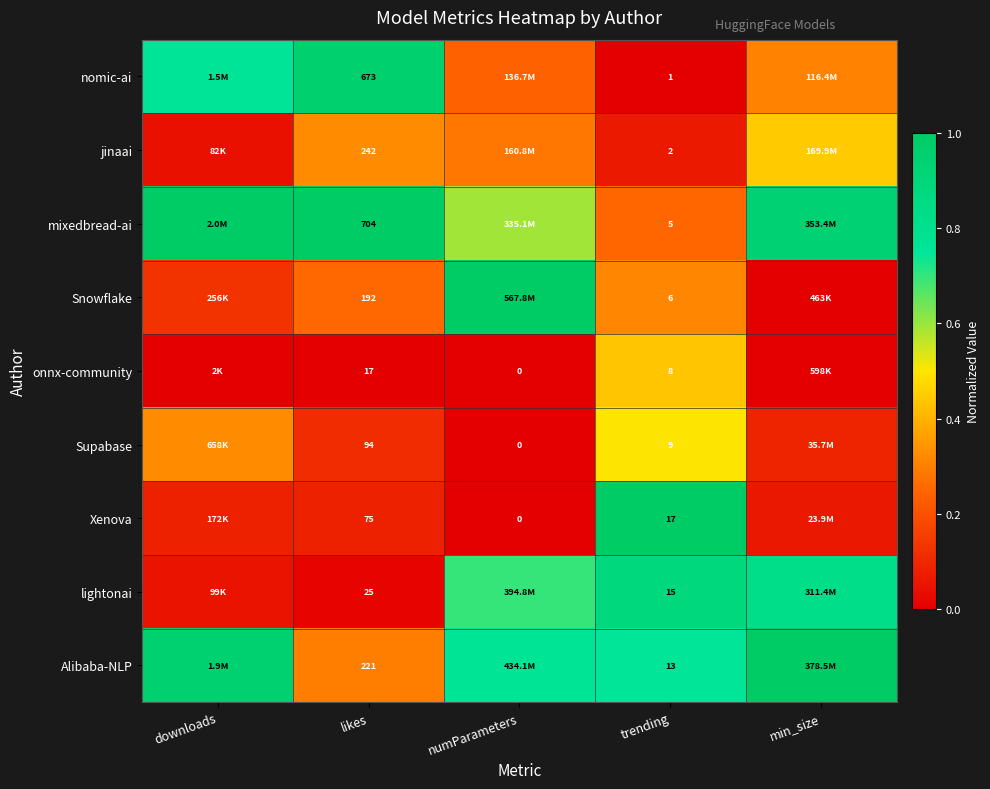

Is the value of nomic-ai at likes greater than the value of onnx-community at likes?

Yes